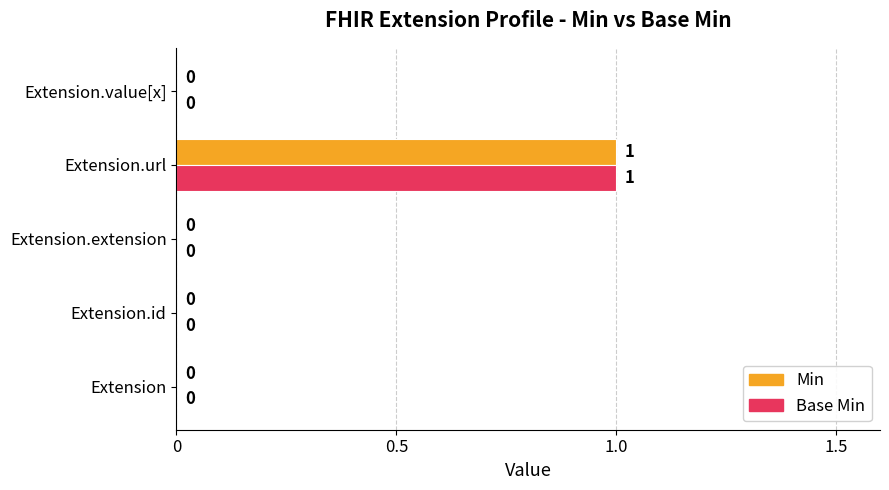

Which category has the highest value in the Min series?

Extension.url